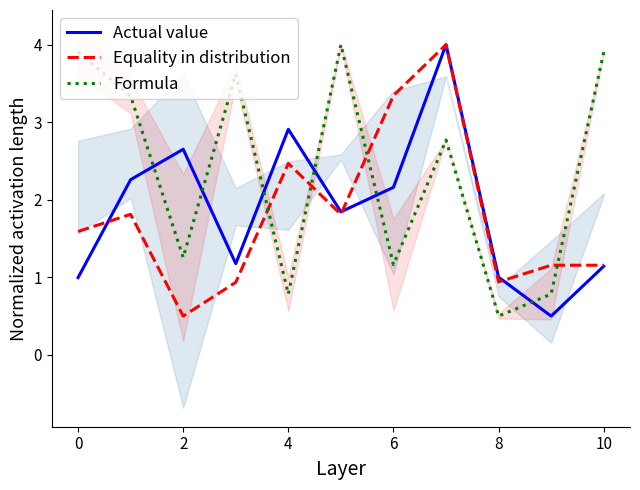

Is this an area chart (filled region under the line)?

No